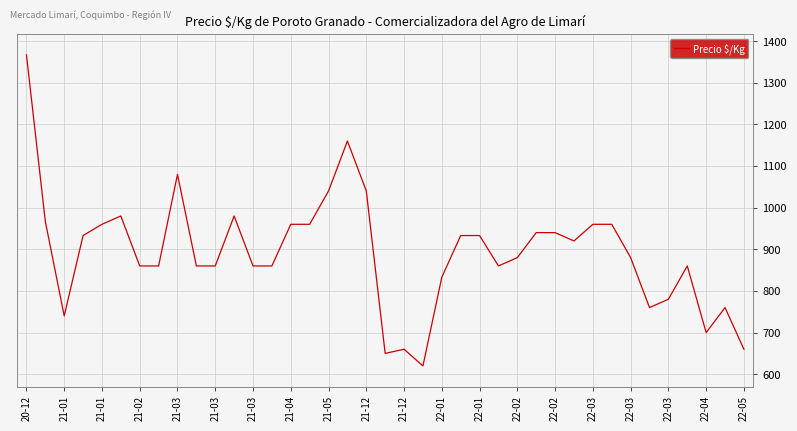

What is the minimum value shown in the chart?

620